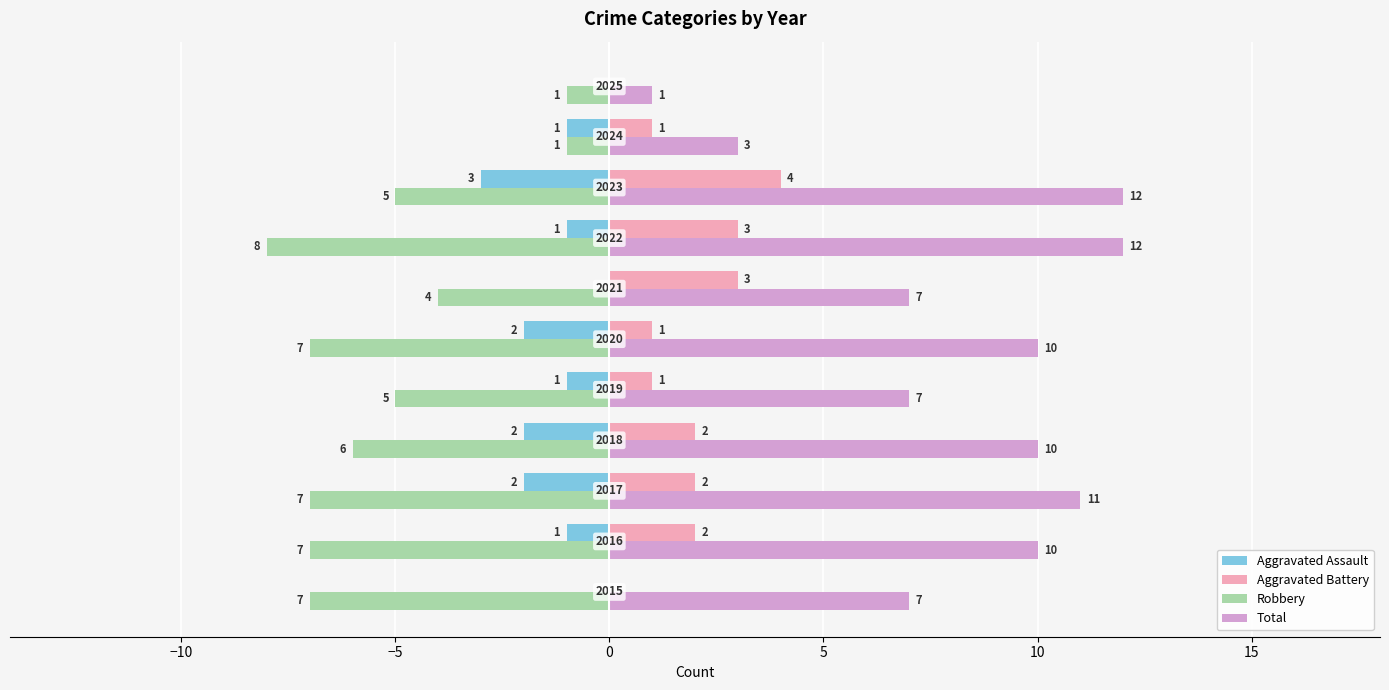

Which series has the largest total across all categories?

Total